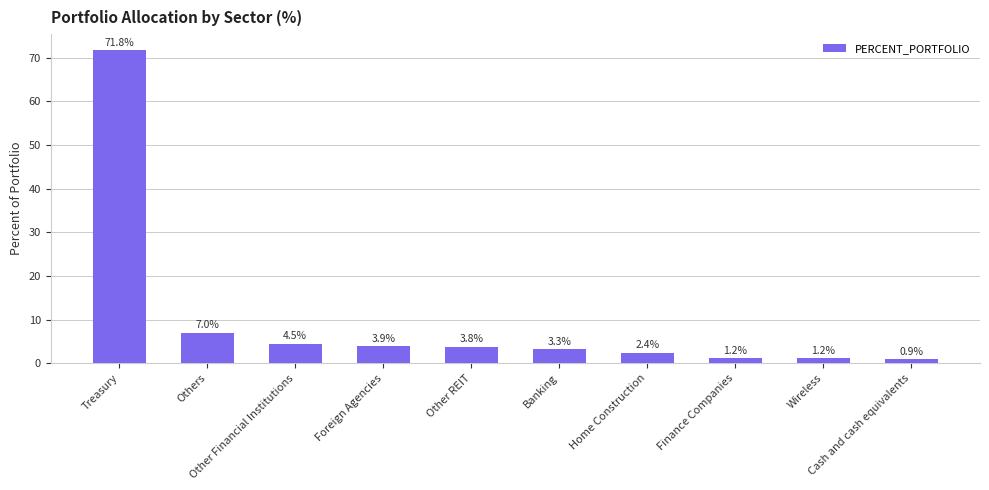

Which category has the highest value across all series?

Treasury